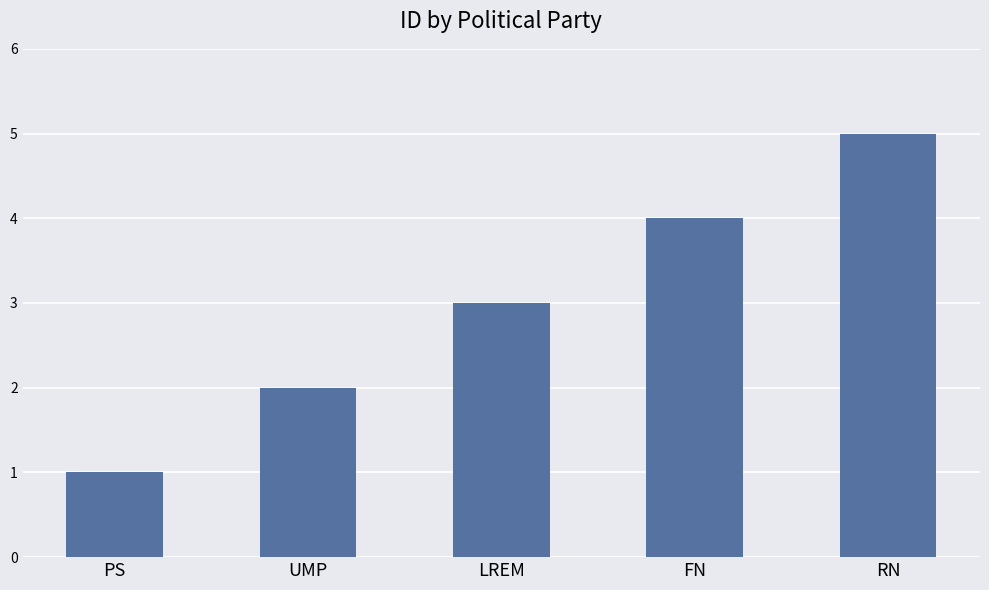

Is it true that the value at FN is 2?

False